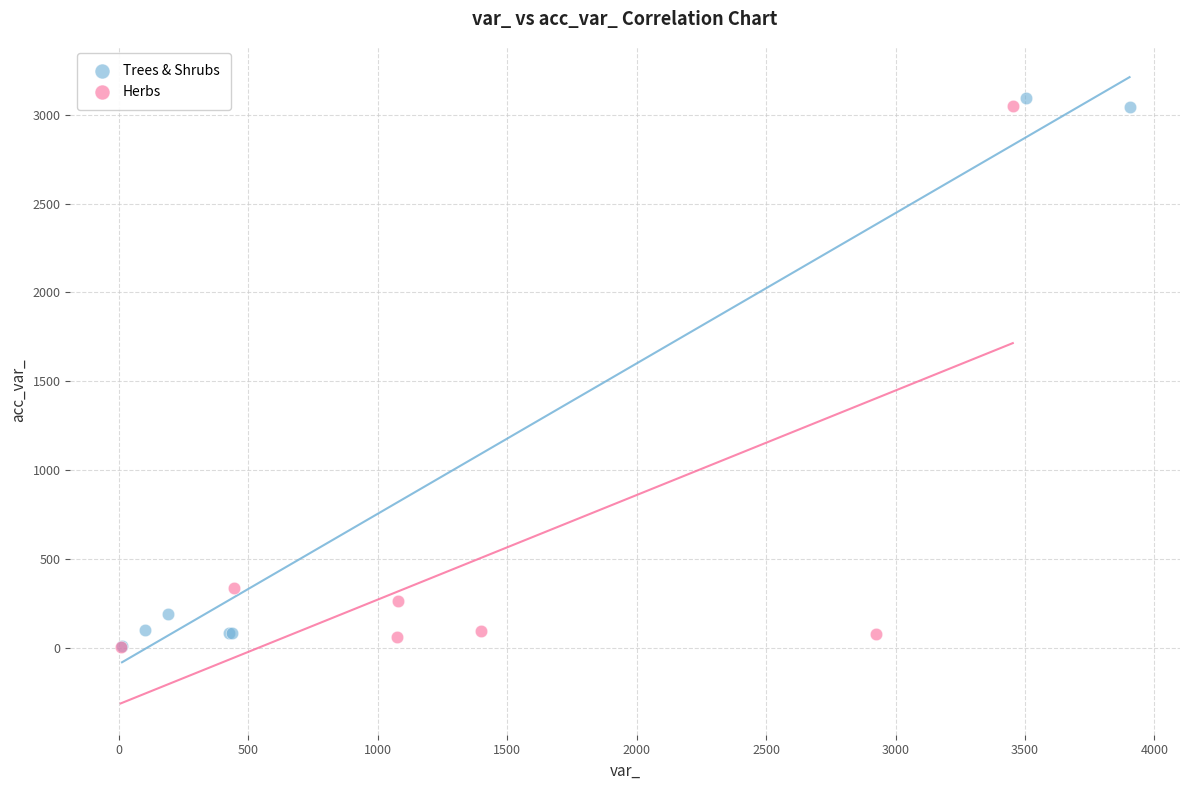

What are all the series names shown in the legend?

Trees & Shrubs, Herbs